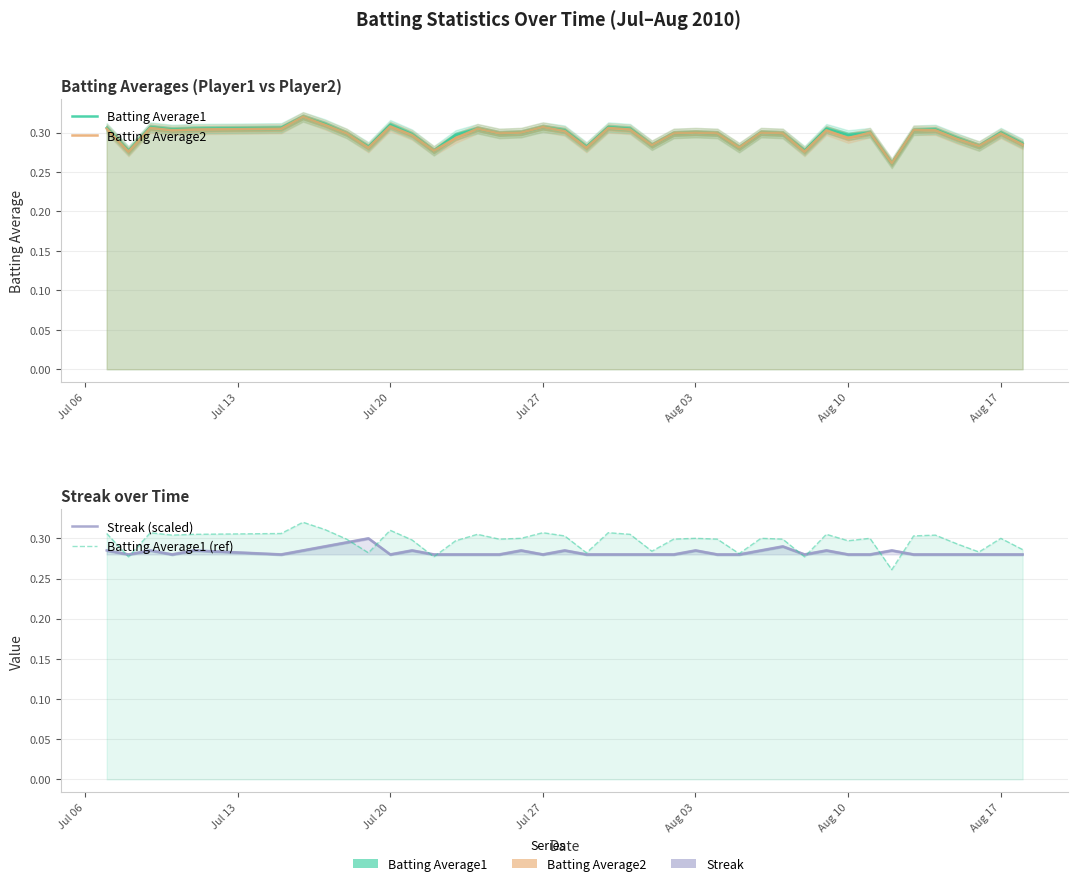

Does the chart display data point markers on the line(s)?

No